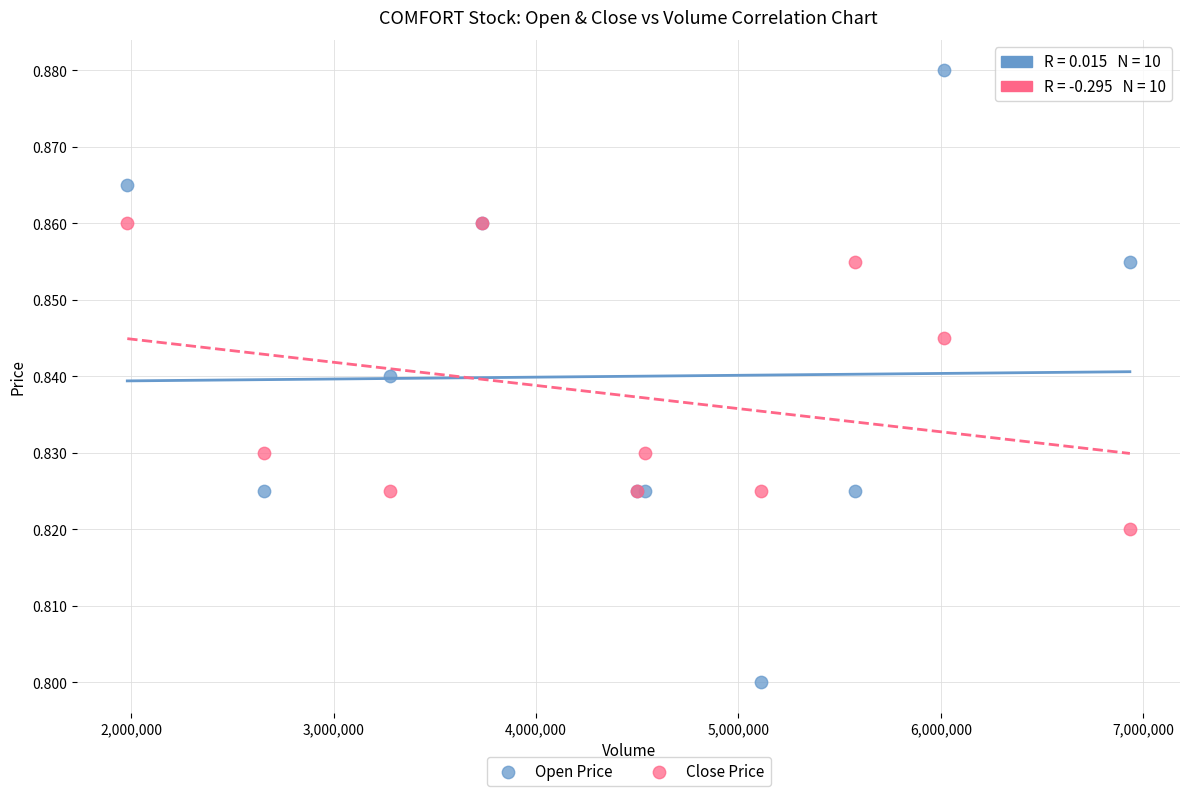

Which series contains the lowest Y value?

Open Price